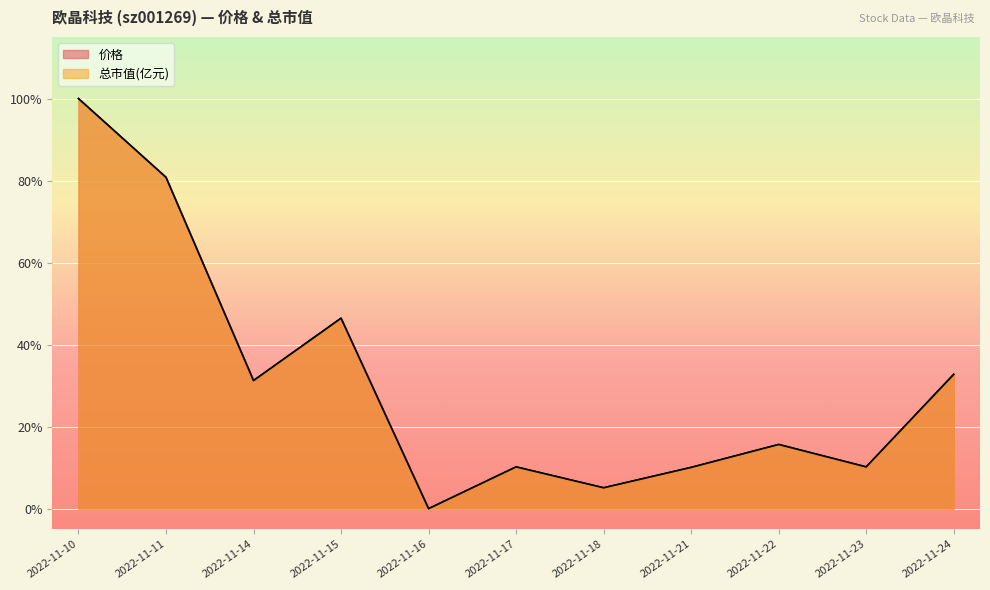

Rank the series by their average value, from highest to lowest.

总市值(亿元), 价格